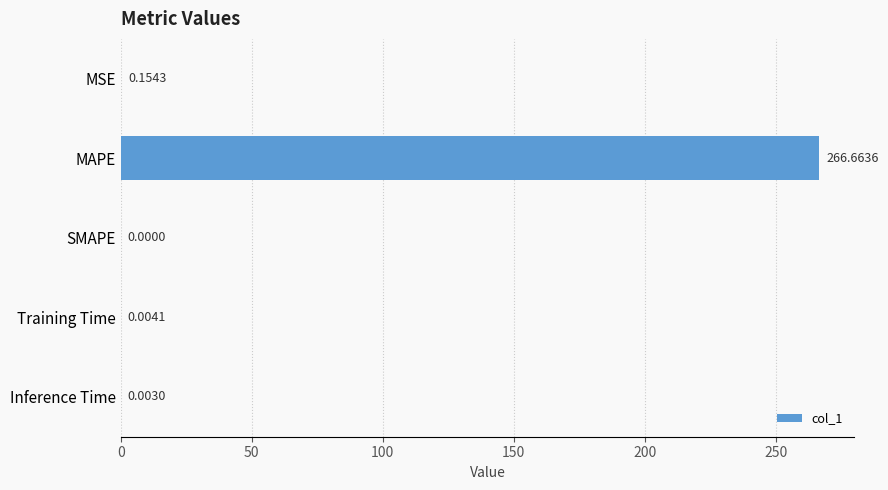

At which category does the chart reach its peak across all series?

MAPE